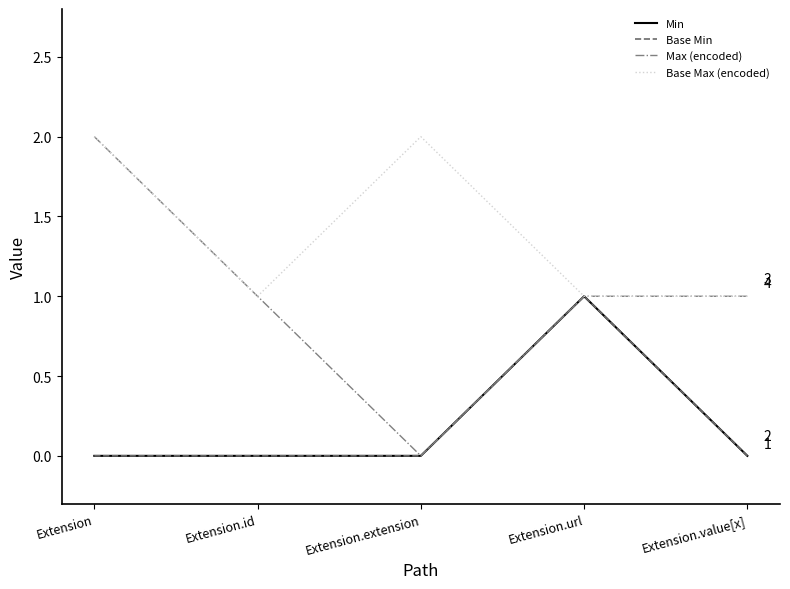

Which has a higher value, Extension.id or Extension?

Extension.id